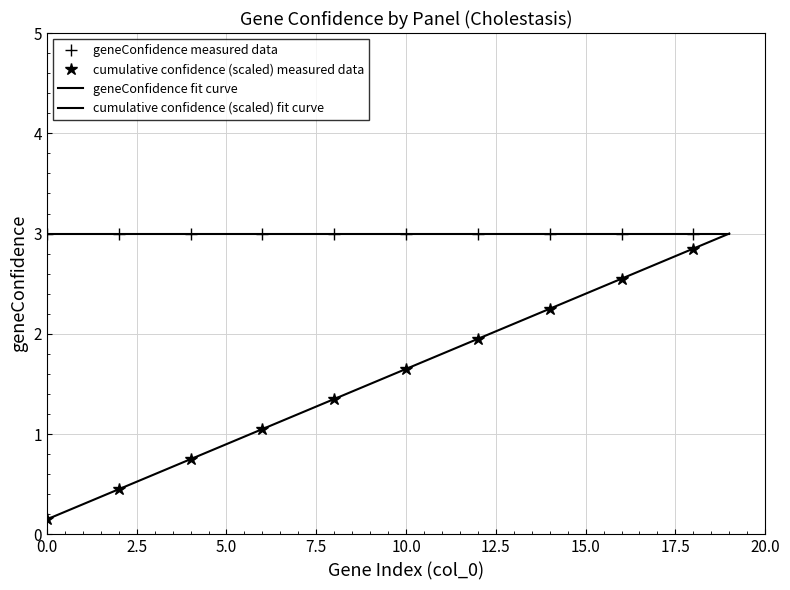

What is the minimum value shown in the chart?

0.1